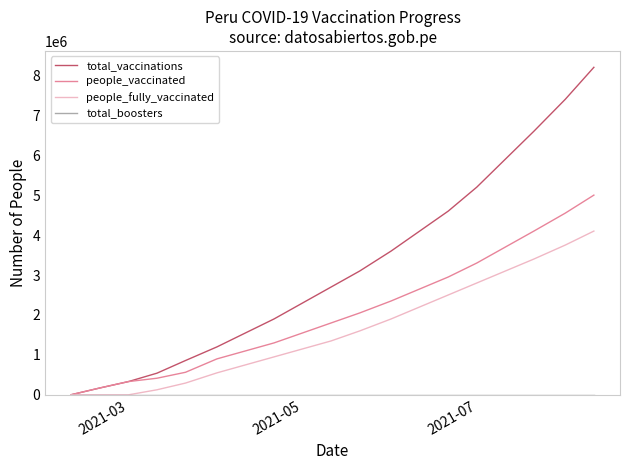

Which series has the widest spread of values?

total_vaccinations